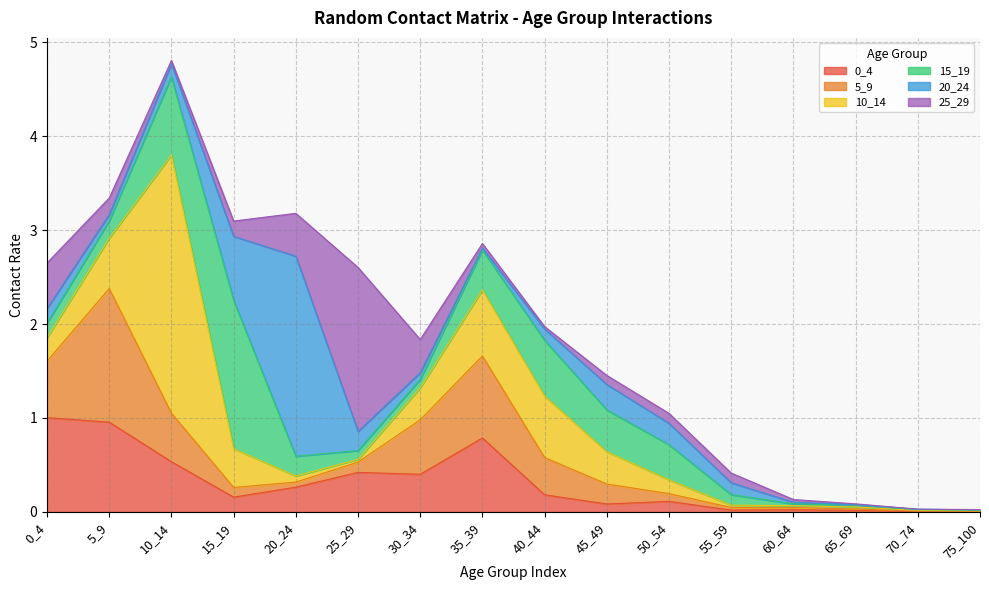

At 0_4, list the series in order from largest to smallest.

0_4, 5_9, 25_29, 10_14, 20_24, 15_19